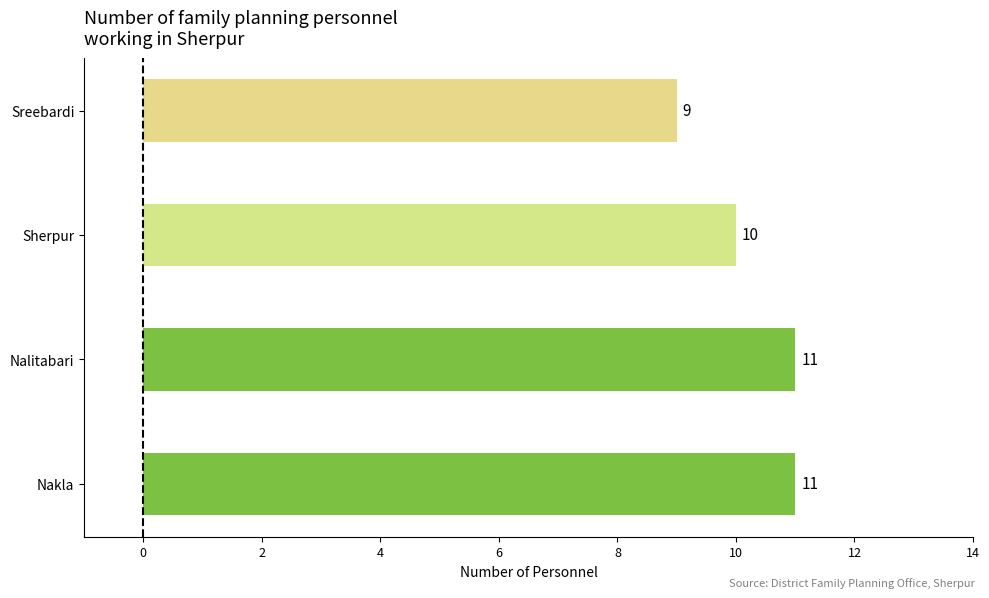

What is the maximum value shown in the chart?

11